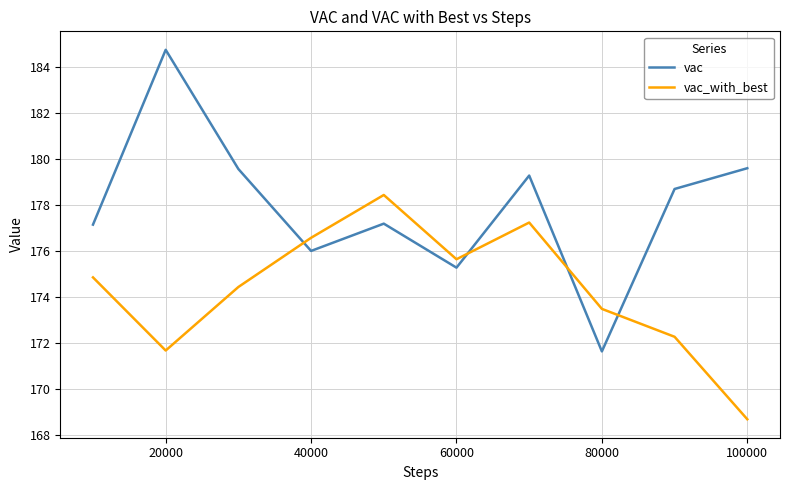

Which series has the widest spread of values?

vac